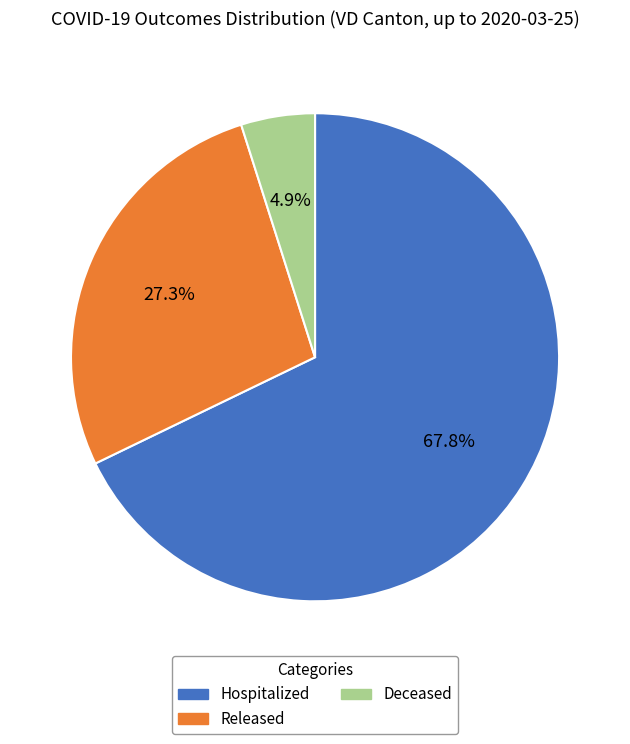

Is there any slice that represents more than half of the pie?

Yes